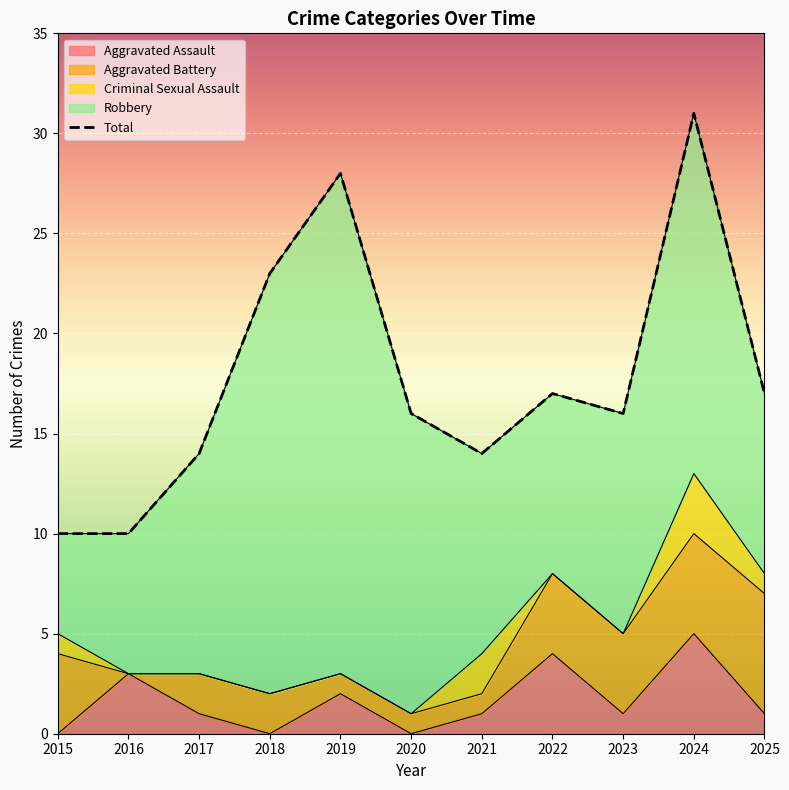

True or false: Aggravated Assault has a value of 3 at 2019.

False